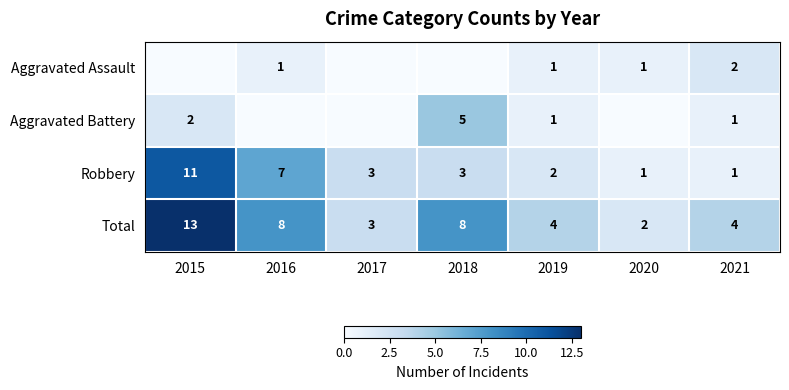

What is the highest value of the Aggravated Assault series?

2